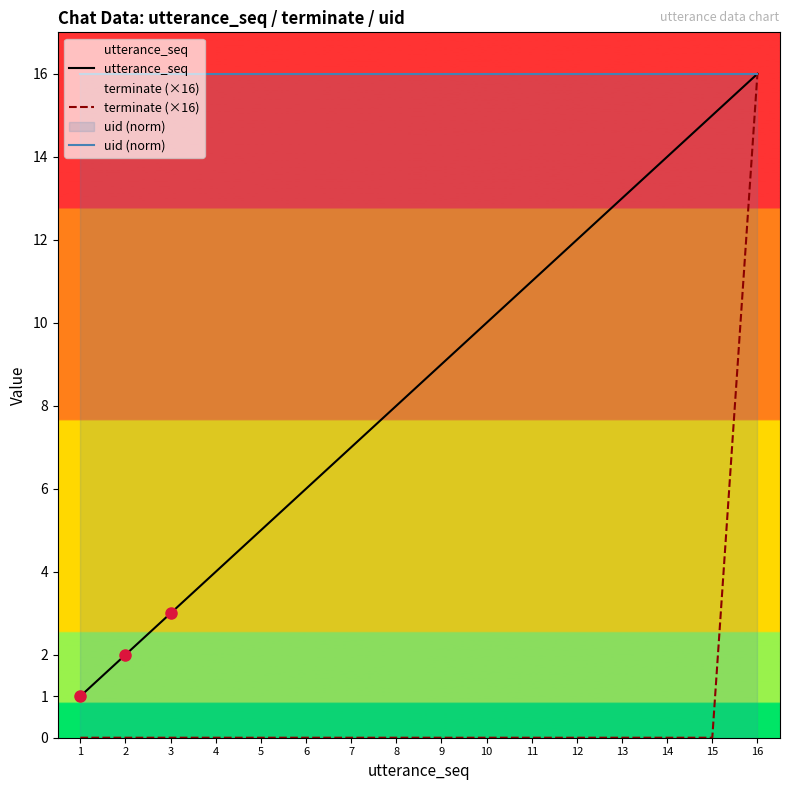

What is the value of the uid (norm) point at the 12th from the left?

16